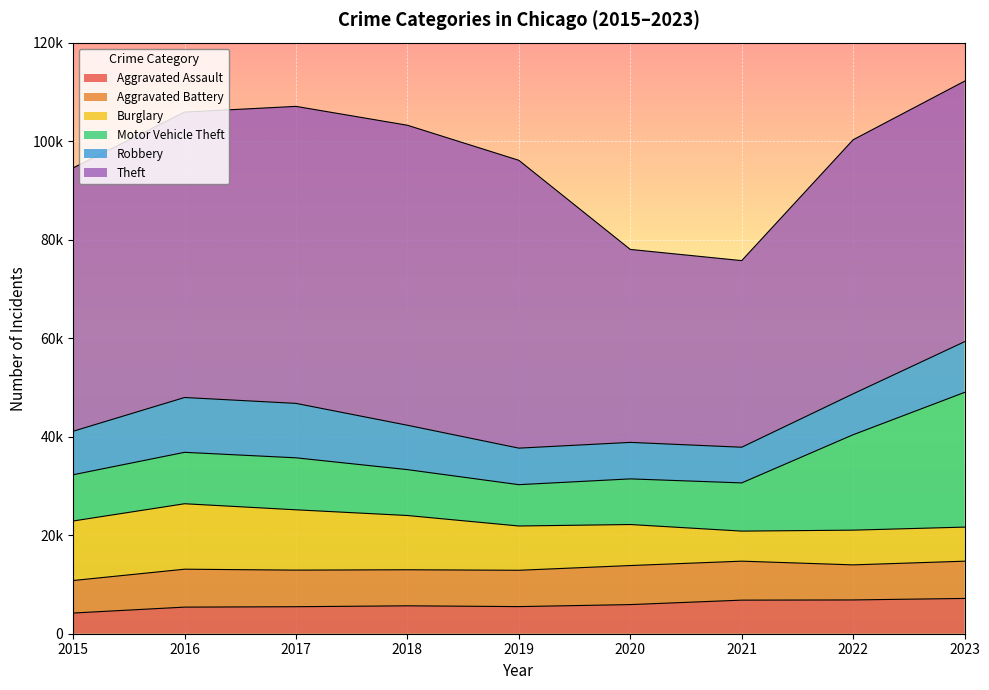

List the series in order of their peak value, highest first.

Theft, Motor Vehicle Theft, Burglary, Robbery, Aggravated Battery, Aggravated Assault